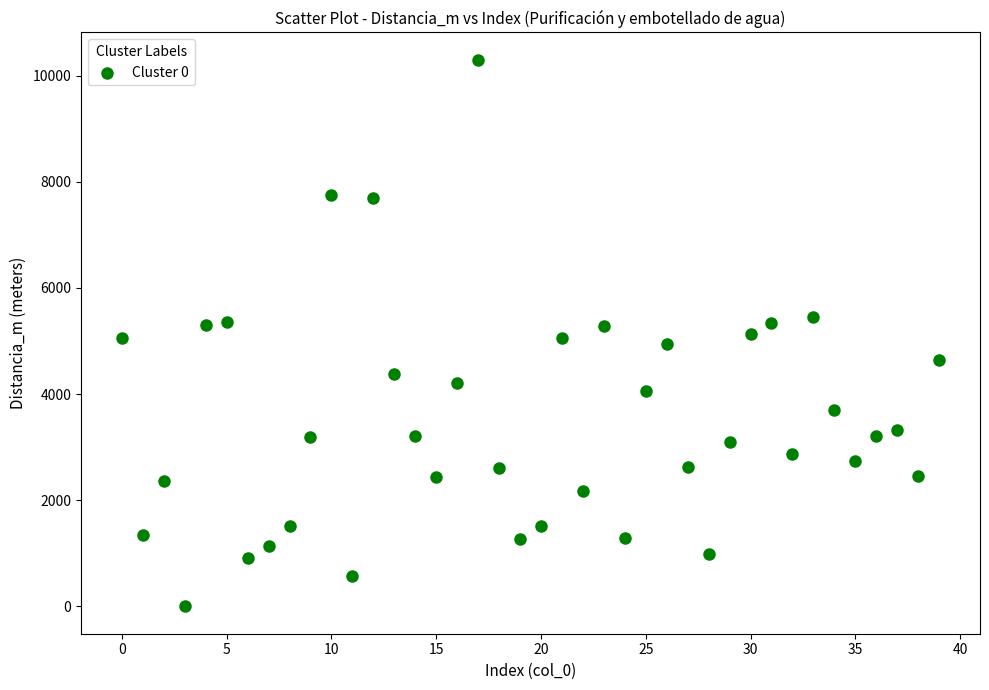

What is the range of Y values (max minus min)?

10299.7